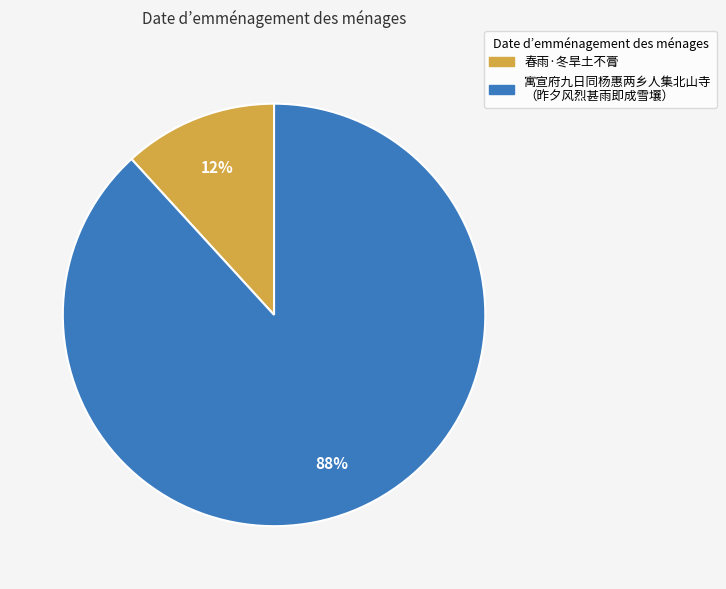

How many segments does this pie chart have?

2